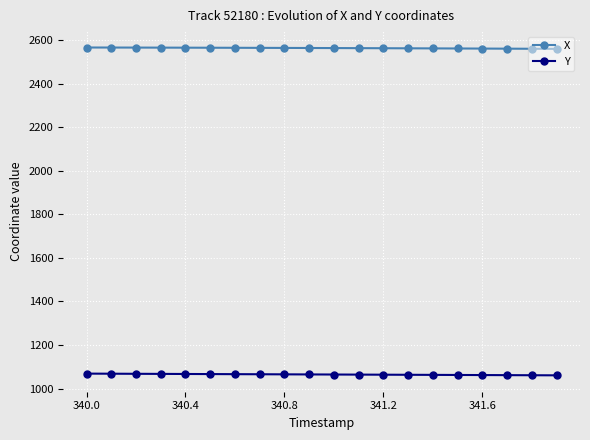

What is the smallest value displayed?

1060.8